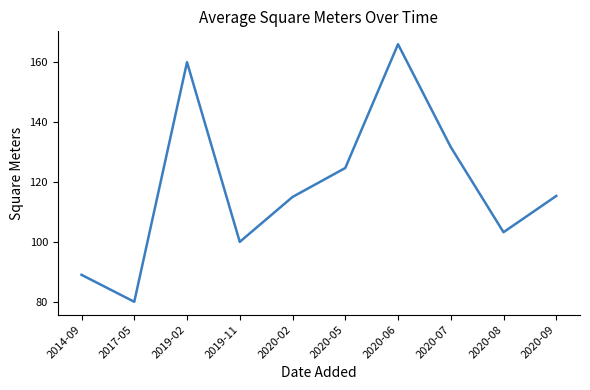

The value at 2014-09 is 89.0. True or false?

True